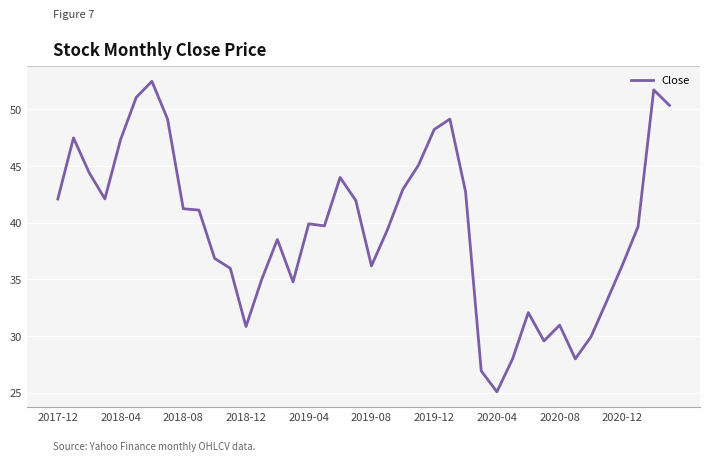

What is the difference between the maximum and minimum values?

27.4